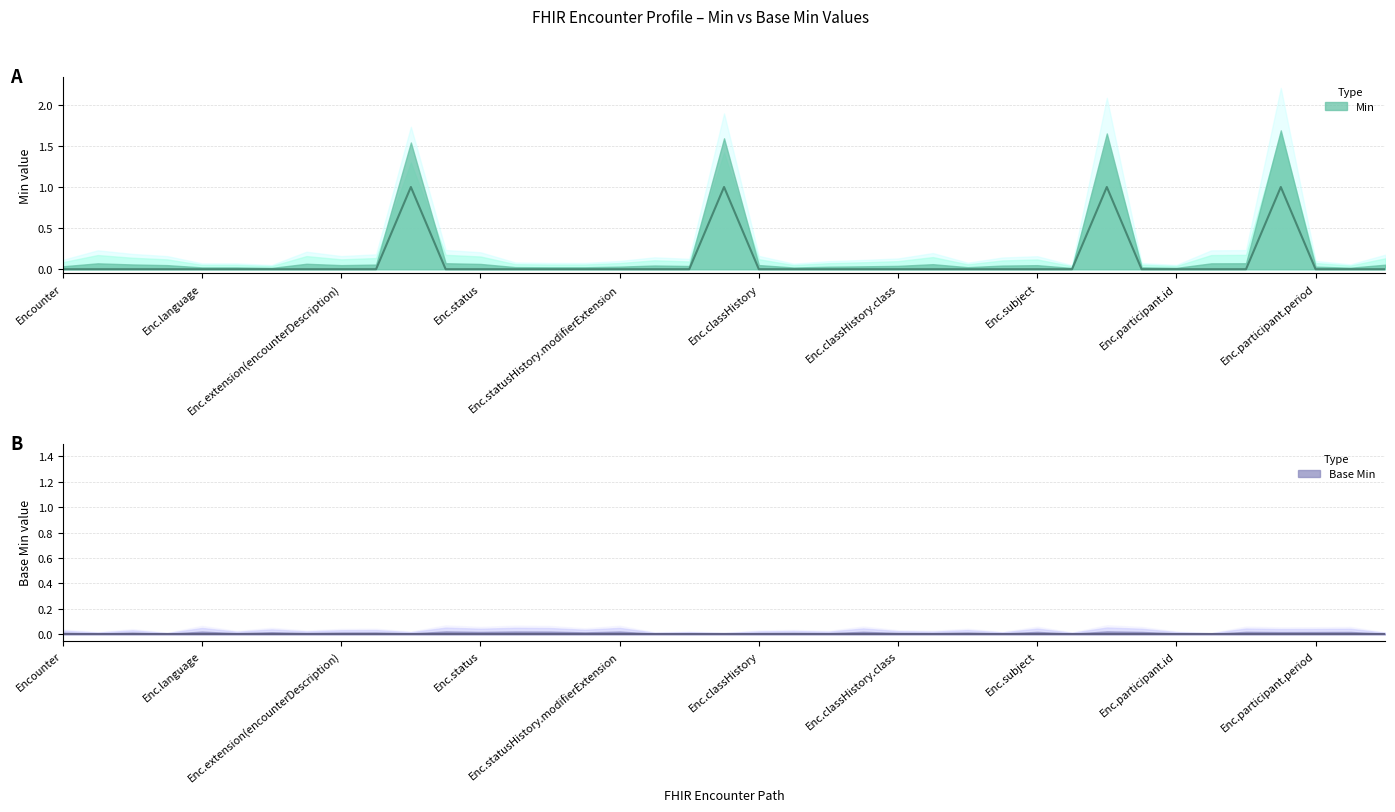

Which label corresponds to the smallest value in the chart?

Encounter